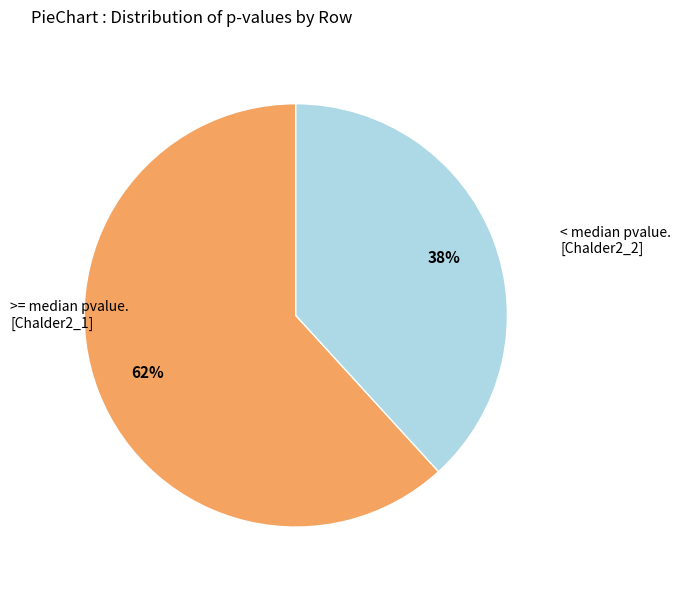

Is there any slice that represents more than half of the pie?

Yes